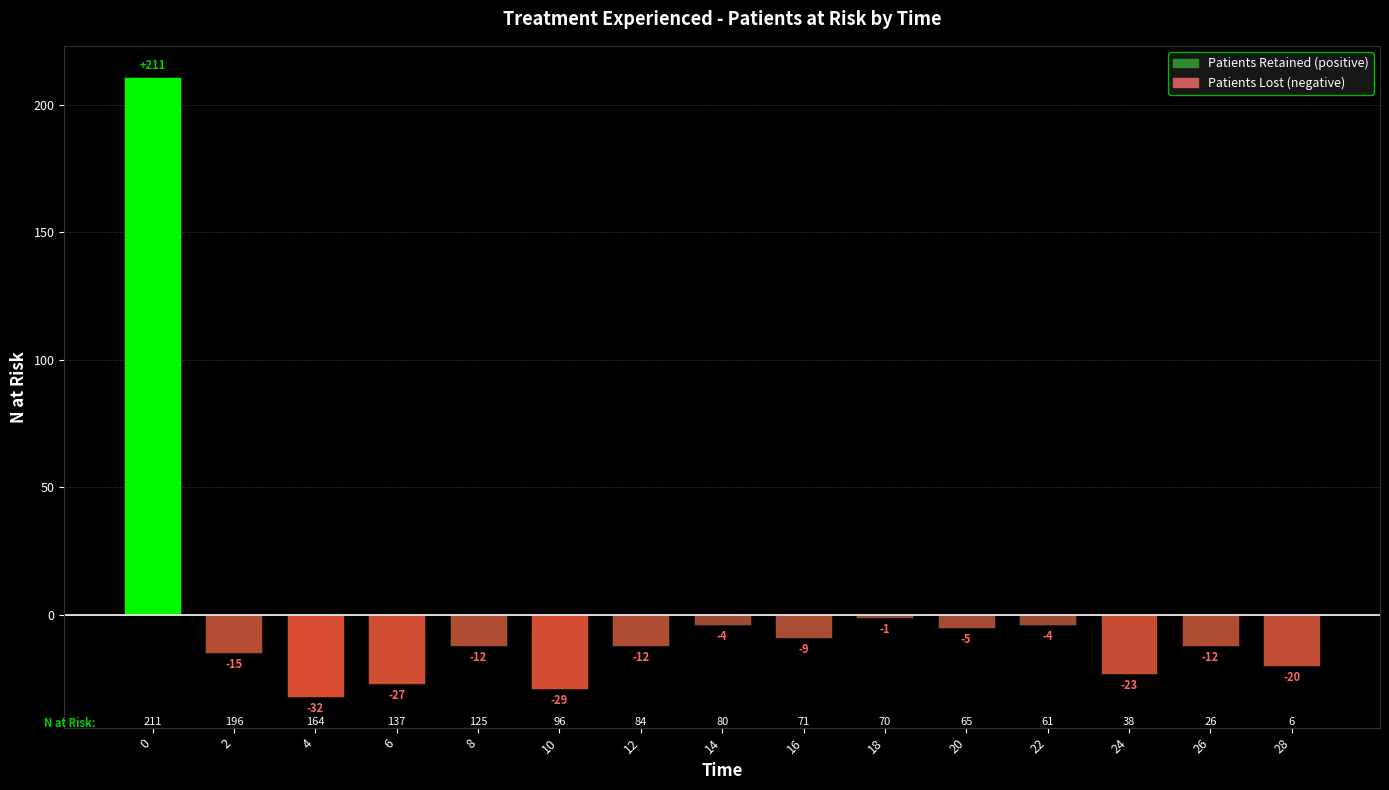

The chart shows a value of -12 at 26. True or false?

True